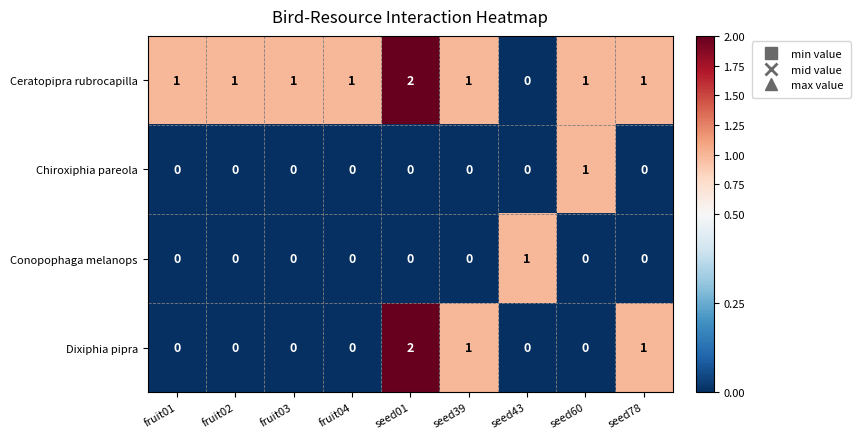

At which category is the sum across all series the highest?

seed01